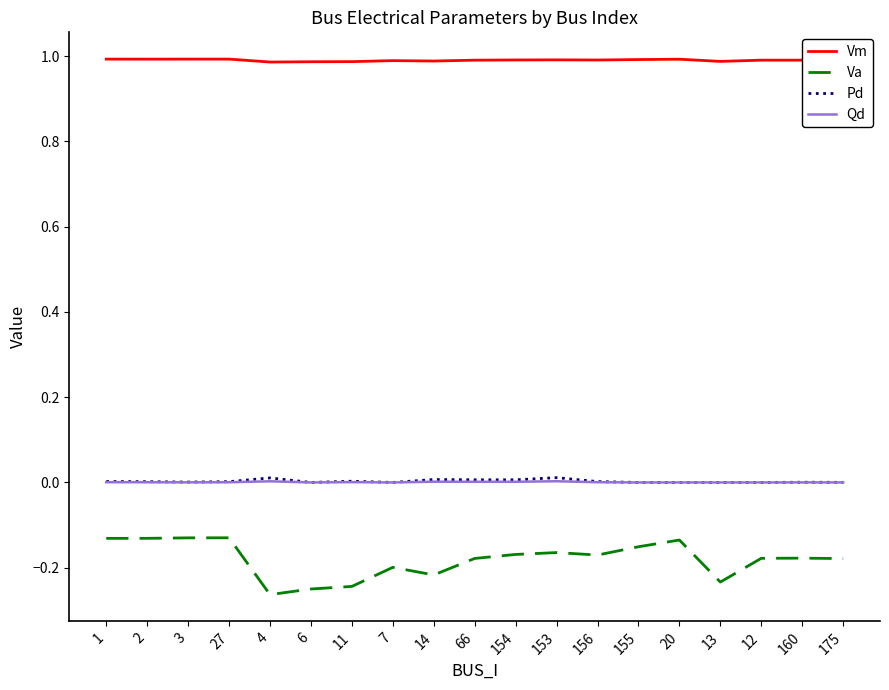

Is this an area chart (filled region under the line)?

No